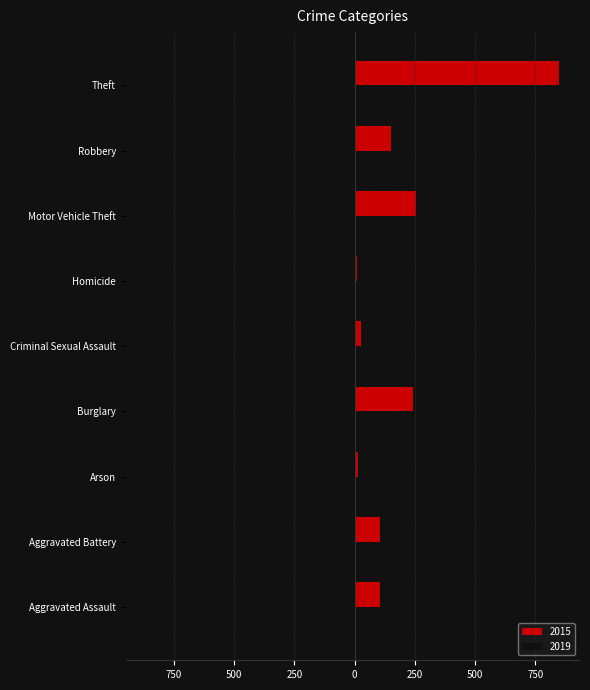

What are all the series names shown in the legend?

2015, 2019